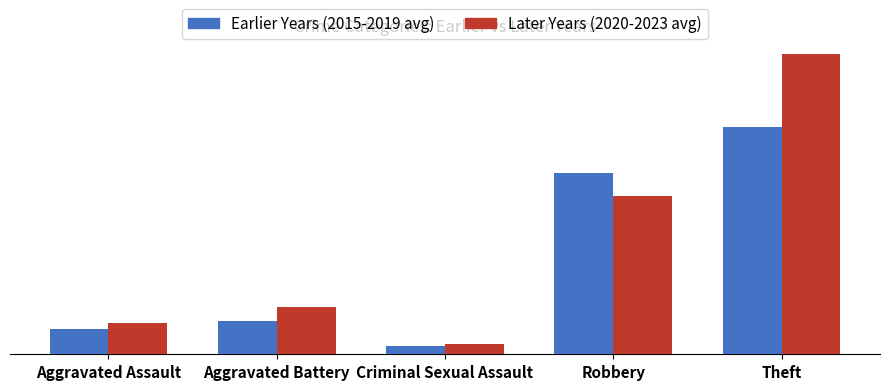

At Aggravated Assault, list the series in order from smallest to largest.

Earlier Years (2015-2019 avg), Later Years (2020-2023 avg)